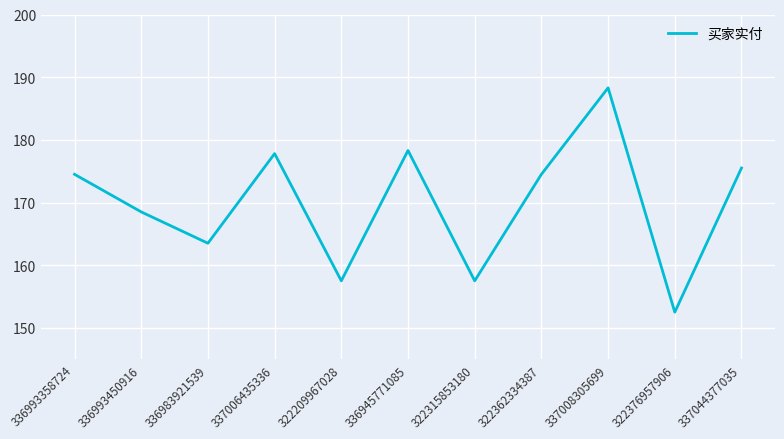

Does the chart have visible grid lines?

Yes